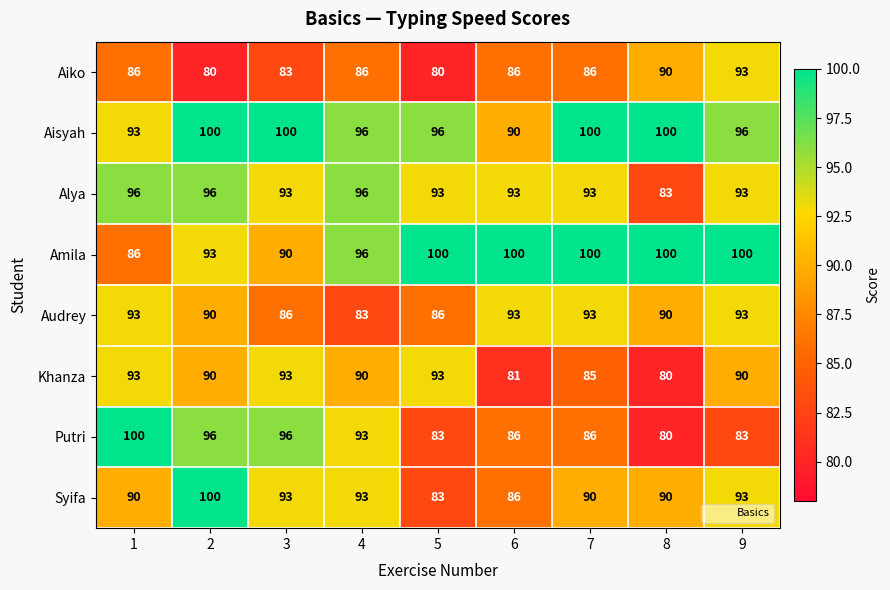

Count the Putri values in the range 83 to 96.

7